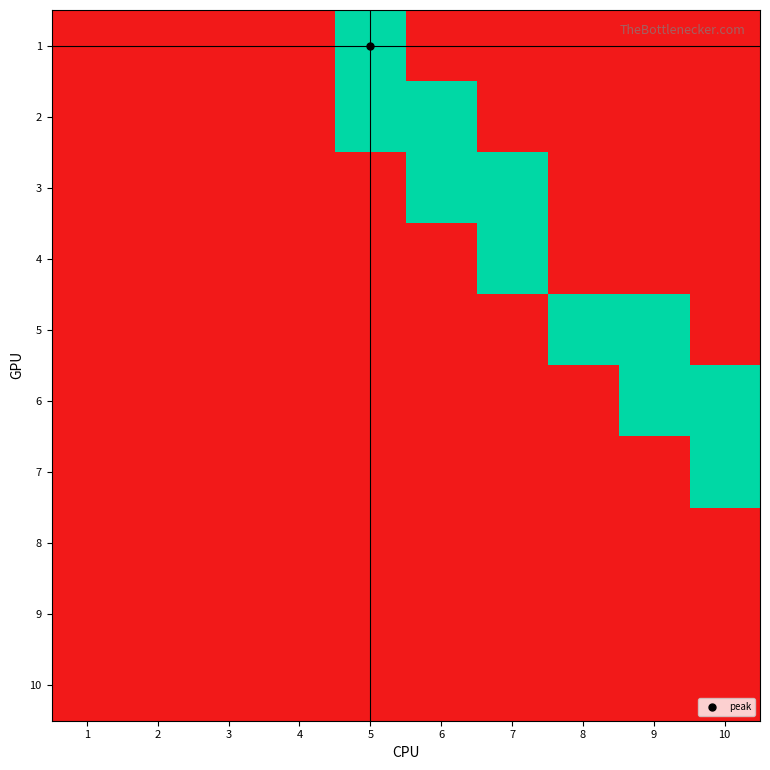

How many data points does each series have?

10